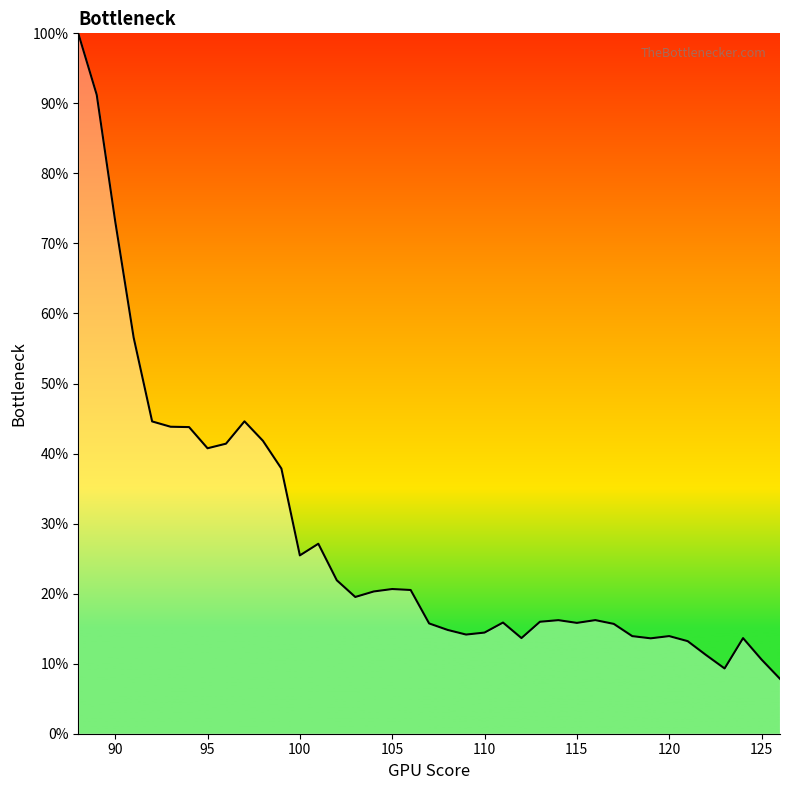

What is the sum of all values?

10.9